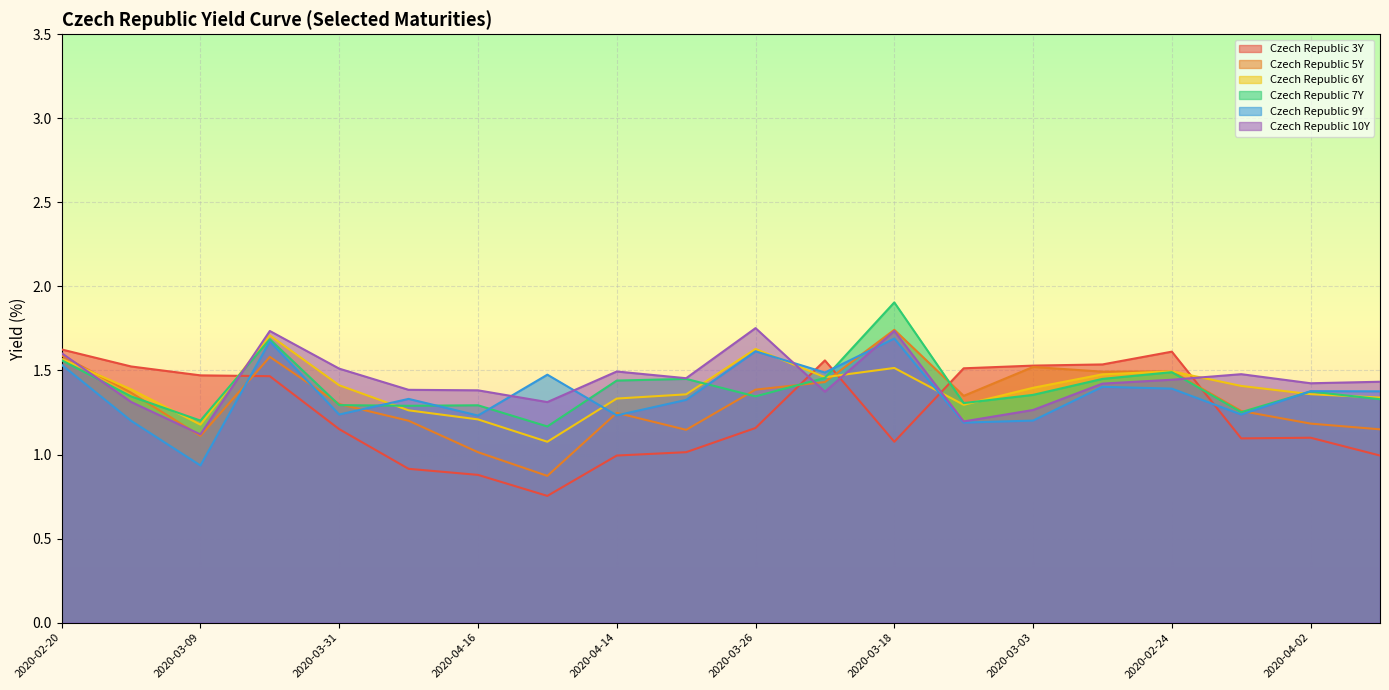

Reading left to right, transcribe all the data shown in this chart.

Czech Republic 3Y: 2020-02-20=1.6	2020-02-28=1.5	2020-03-09=1.5	2020-03-20=1.5	2020-03-31=1.2	2020-04-09=0.9	2020-04-16=0.9	2020-04-13=0.8	2020-04-14=1.0	2020-04-08=1.0	2020-03-26=1.2	2020-03-13=1.6	2020-03-18=1.1	2020-03-06=1.5	2020-03-03=1.5	2020-02-26=1.5	2020-02-24=1.6	2020-04-01=1.1	2020-04-02=1.1	2020-04-03=1.0
Czech Republic 5Y: 2020-02-20=1.6	2020-02-28=1.4	2020-03-09=1.1	2020-03-20=1.6	2020-03-31=1.3	2020-04-09=1.2	2020-04-16=1.0	2020-04-13=0.9	2020-04-14=1.2	2020-04-08=1.1	2020-03-26=1.4	2020-03-13=1.4	2020-03-18=1.7	2020-03-06=1.3	2020-03-03=1.5	2020-02-26=1.5	2020-02-24=1.5	2020-04-01=1.3	2020-04-02=1.2	2020-04-03=1.1
Czech Republic 6Y: 2020-02-20=1.6	2020-02-28=1.4	2020-03-09=1.2	2020-03-20=1.7	2020-03-31=1.4	2020-04-09=1.3	2020-04-16=1.2	2020-04-13=1.1	2020-04-14=1.3	2020-04-08=1.4	2020-03-26=1.6	2020-03-13=1.5	2020-03-18=1.5	2020-03-06=1.3	2020-03-03=1.4	2020-02-26=1.5	2020-02-24=1.5	2020-04-01=1.4	2020-04-02=1.4	2020-04-03=1.3
Czech Republic 7Y: 2020-02-20=1.6	2020-02-28=1.3	2020-03-09=1.2	2020-03-20=1.7	2020-03-31=1.3	2020-04-09=1.3	2020-04-16=1.3	2020-04-13=1.2	2020-04-14=1.4	2020-04-08=1.4	2020-03-26=1.3	2020-03-13=1.5	2020-03-18=1.9	2020-03-06=1.3	2020-03-03=1.4	2020-02-26=1.4	2020-02-24=1.5	2020-04-01=1.3	2020-04-02=1.4	2020-04-03=1.3
Czech Republic 9Y: 2020-02-20=1.5	2020-02-28=1.2	2020-03-09=0.9	2020-03-20=1.7	2020-03-31=1.2	2020-04-09=1.3	2020-04-16=1.2	2020-04-13=1.5	2020-04-14=1.2	2020-04-08=1.3	2020-03-26=1.6	2020-03-13=1.5	2020-03-18=1.7	2020-03-06=1.2	2020-03-03=1.2	2020-02-26=1.4	2020-02-24=1.4	2020-04-01=1.2	2020-04-02=1.4	2020-04-03=1.4
Czech Republic 10Y: 2020-02-20=1.6	2020-02-28=1.3	2020-03-09=1.1	2020-03-20=1.7	2020-03-31=1.5	2020-04-09=1.4	2020-04-16=1.4	2020-04-13=1.3	2020-04-14=1.5	2020-04-08=1.5	2020-03-26=1.8	2020-03-13=1.4	2020-03-18=1.7	2020-03-06=1.2	2020-03-03=1.3	2020-02-26=1.4	2020-02-24=1.4	2020-04-01=1.5	2020-04-02=1.4	2020-04-03=1.4